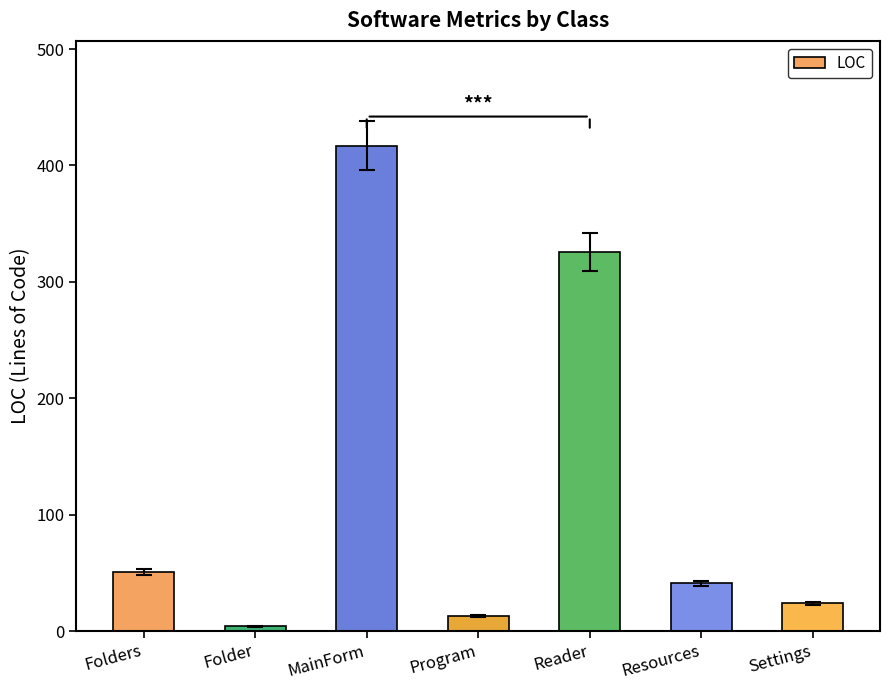

List the labels in order of value, largest first.

MainForm, Reader, Folders, Resources, Settings, Program, Folder